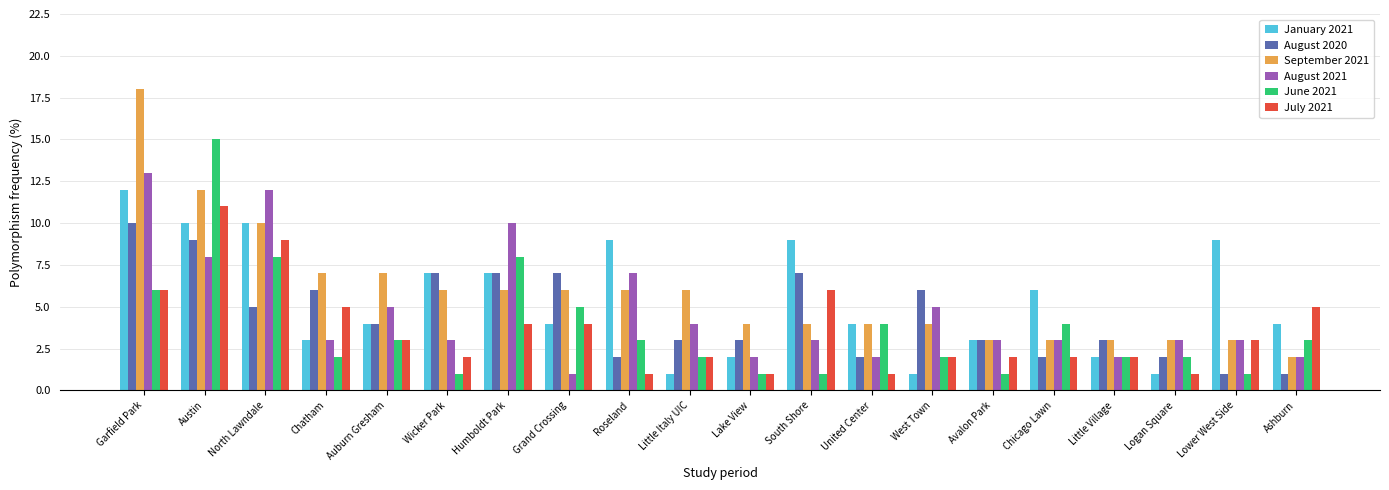

Is the value of August 2020 at Auburn Gresham greater than the value of January 2021 at North Lawndale?

No